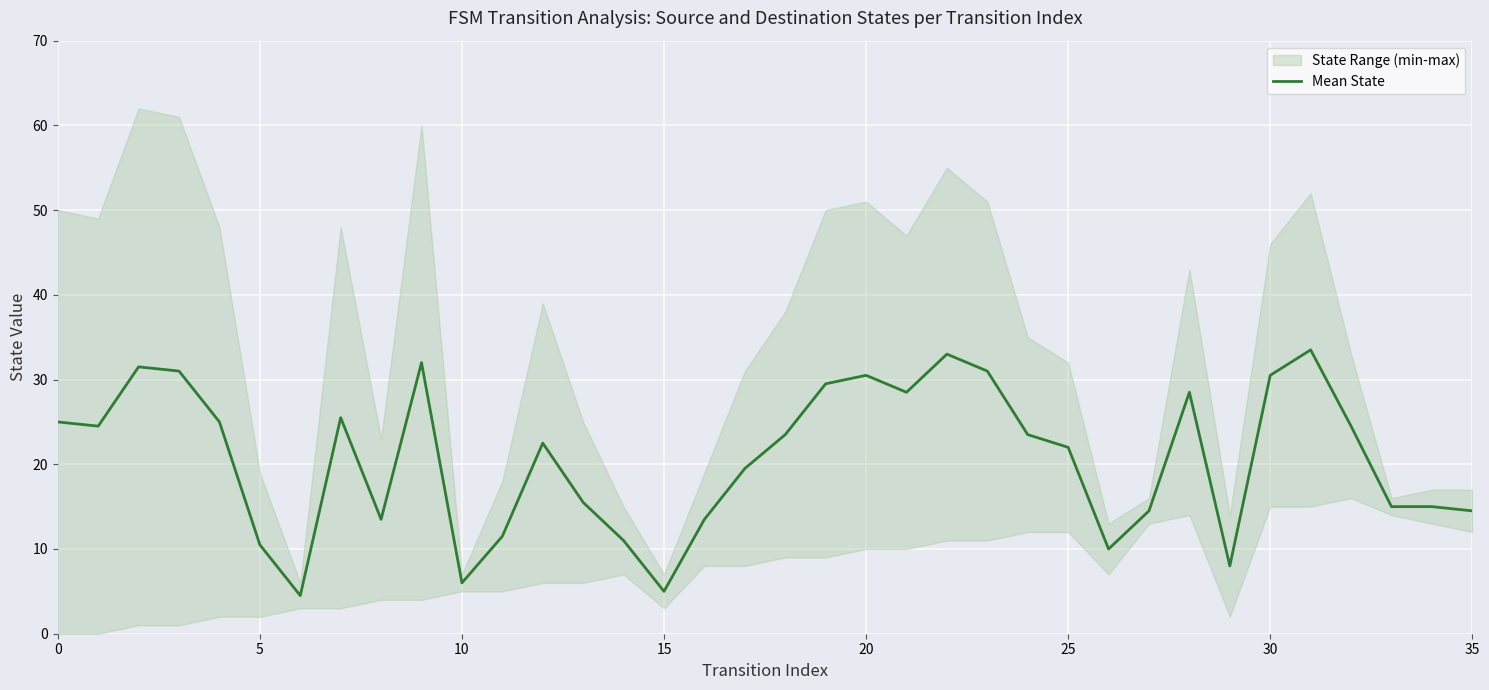

What is the lowest value of the Mean State series?

4.5